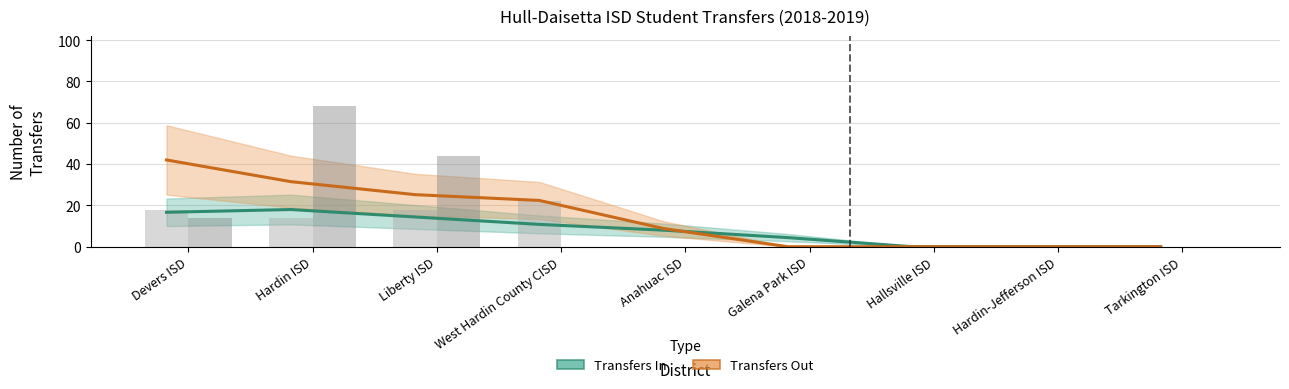

What is the label of the 2nd bar from the left?

Hardin ISD